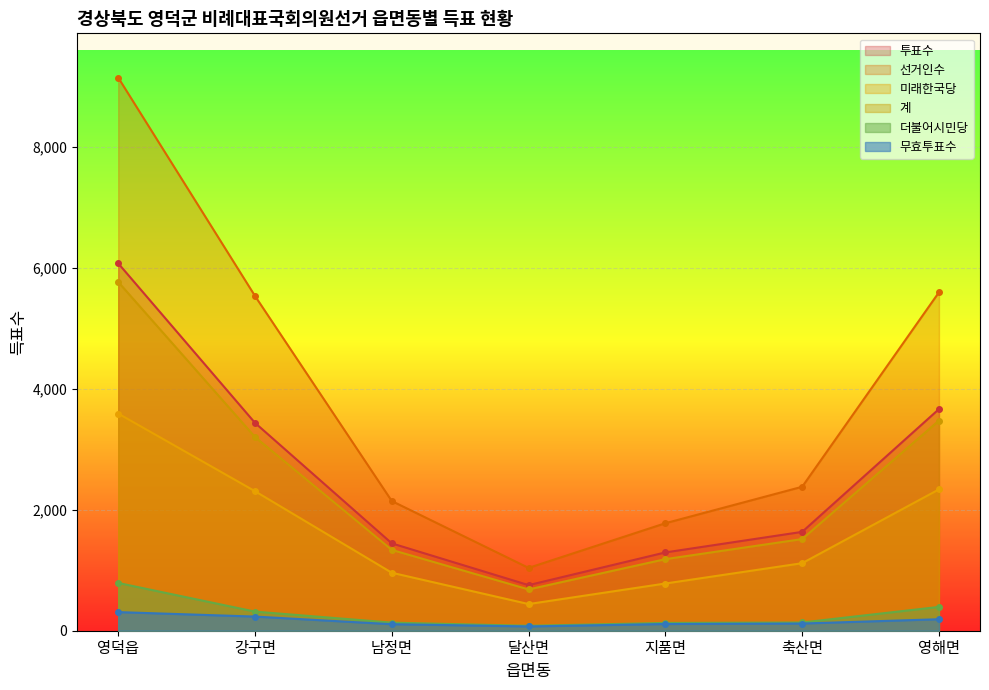

Where is 선거인수 nearest to the value 5094?

강구면